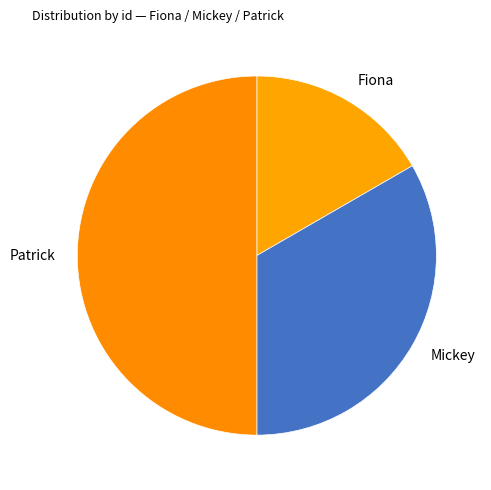

The Mickey slice represents 40% of the pie. True or false?

False